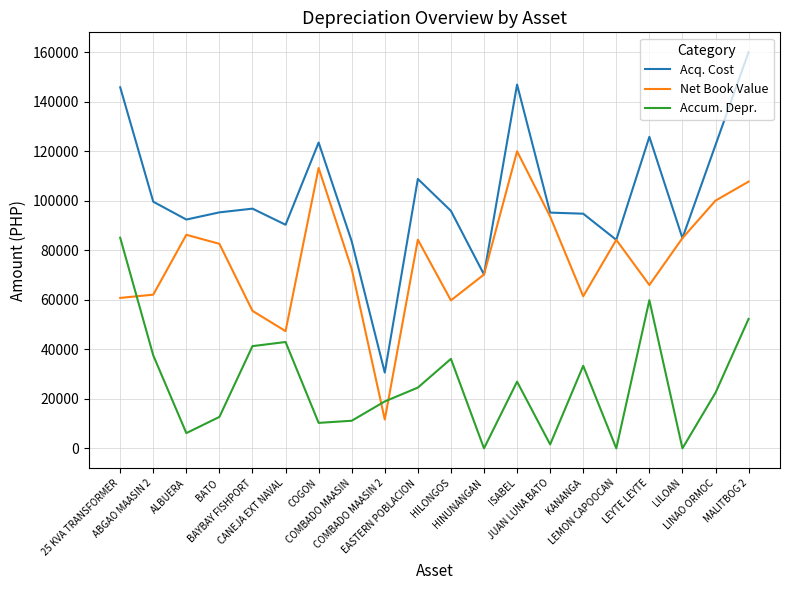

List the series in order of their peak value, highest first.

Acq. Cost, Net Book Value, Accum. Depr.